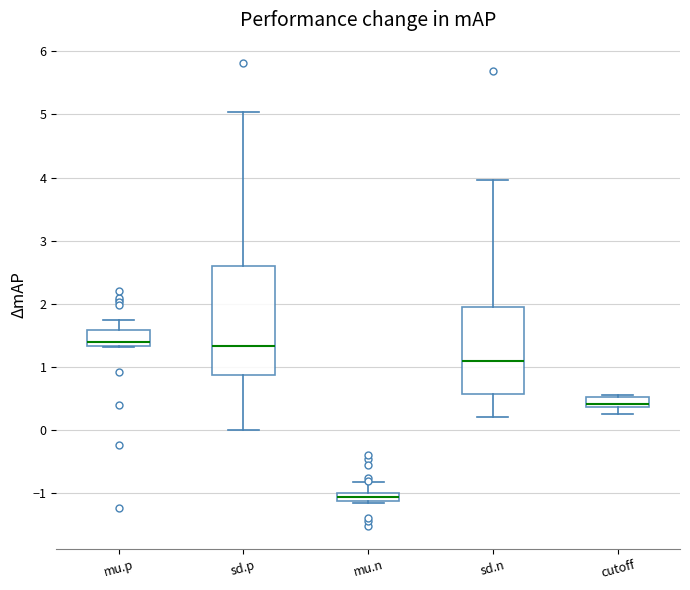

Where does the upper whisker of the box for mu.p end on the y-axis? The values are not printed on the chart, so give them approximately, as read against the axis.

1.7